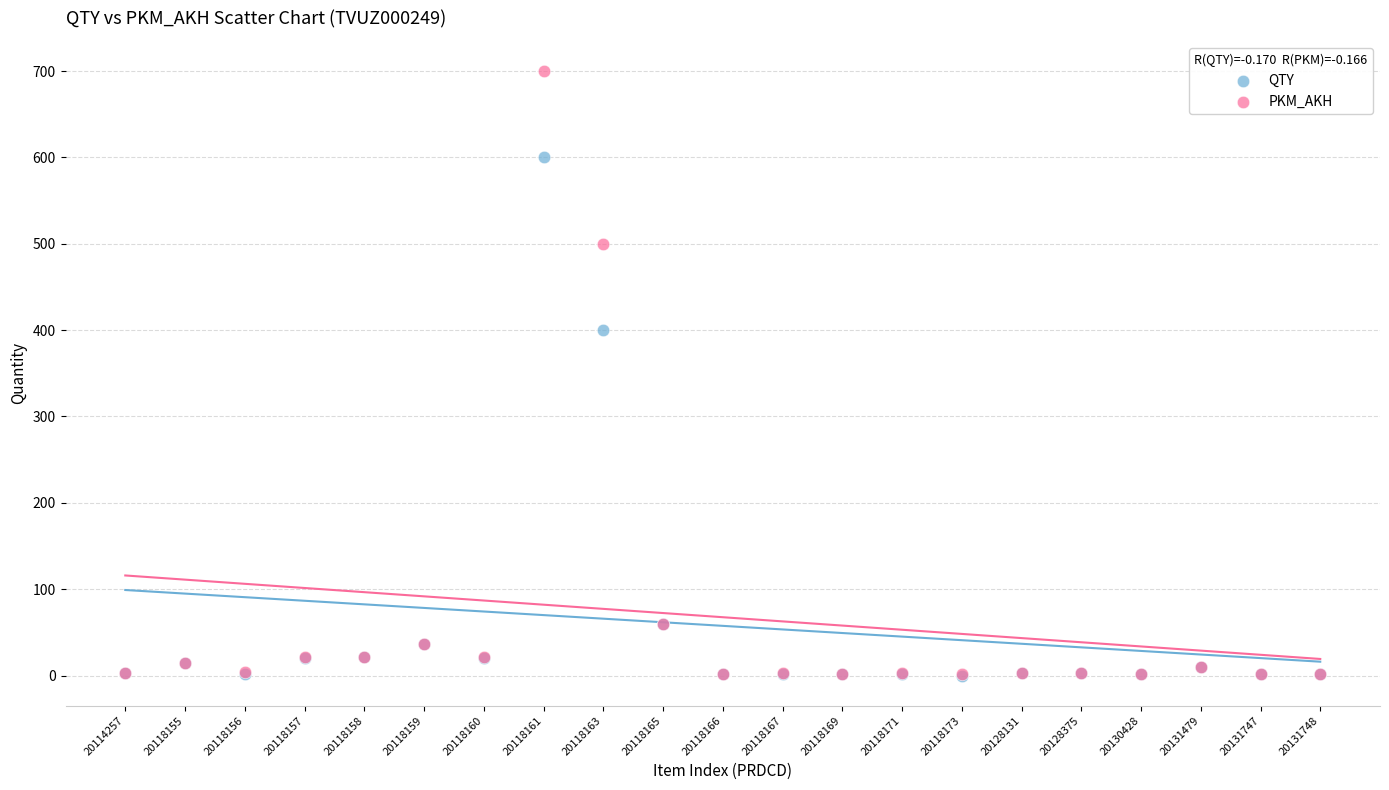

Which series contains the highest Y value?

PKM_AKH